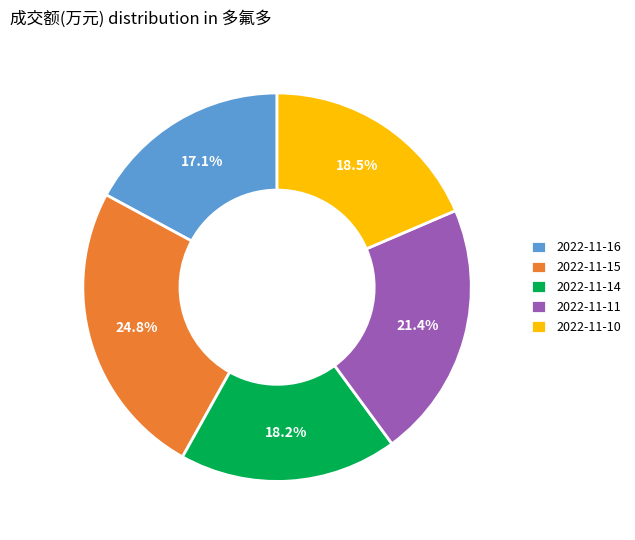

To the nearest percent, what percentage of the pie is 2022-11-14?

18%